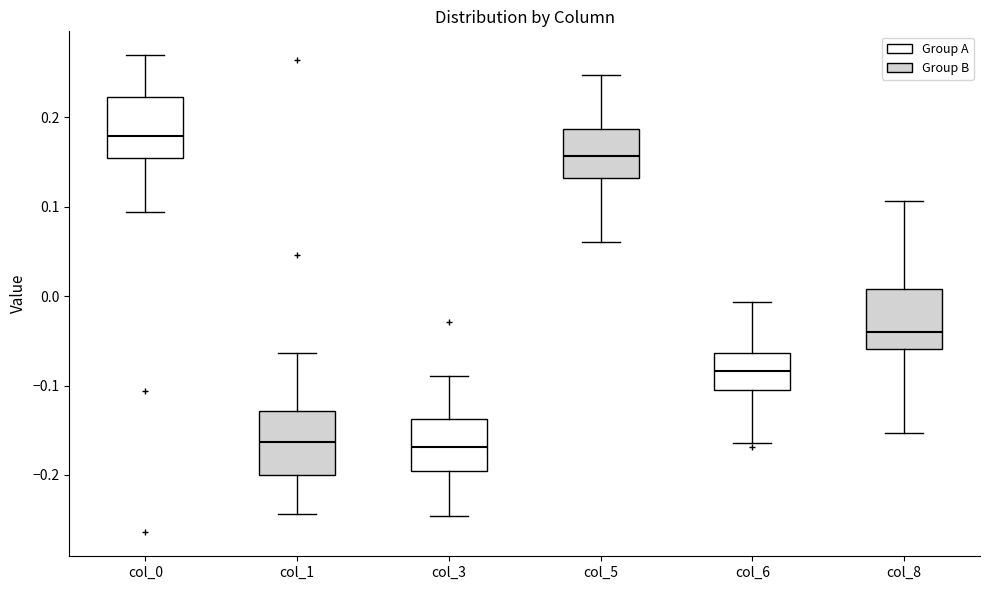

Where does the median line of the box for col_6 sit on the y-axis? The values are not printed on the chart, so give them approximately, as read against the axis.

-0.08